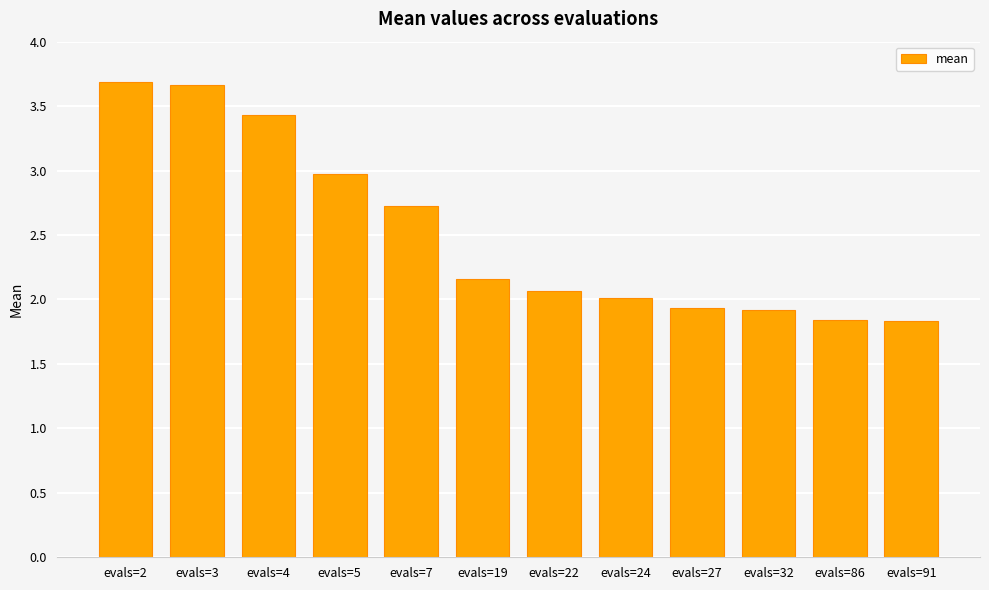

What is the difference between the maximum and minimum values?

1.9